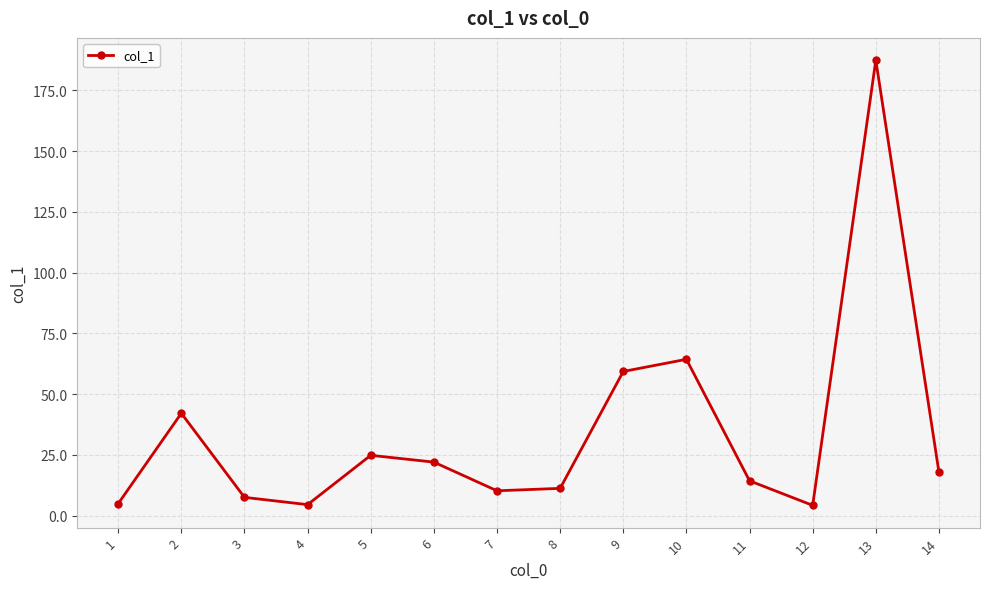

How many interior local valleys (lower than both neighbors) does the data have?

3